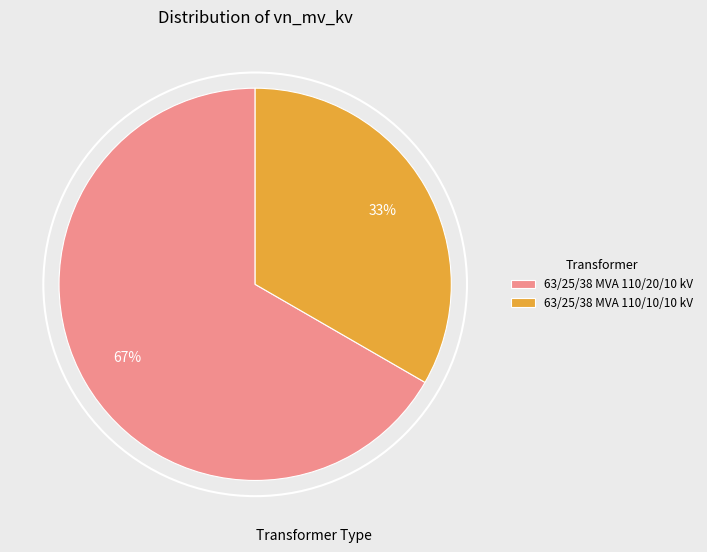

To the nearest percent, what is the average slice percentage?

50%